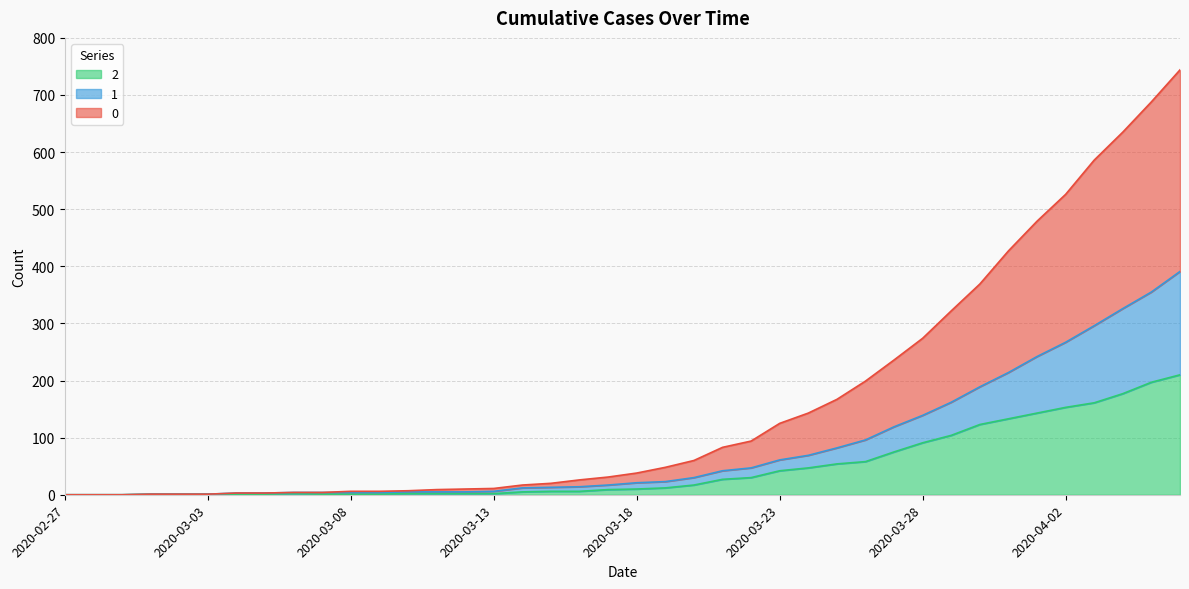

Does the chart display data point markers on the line(s)?

No